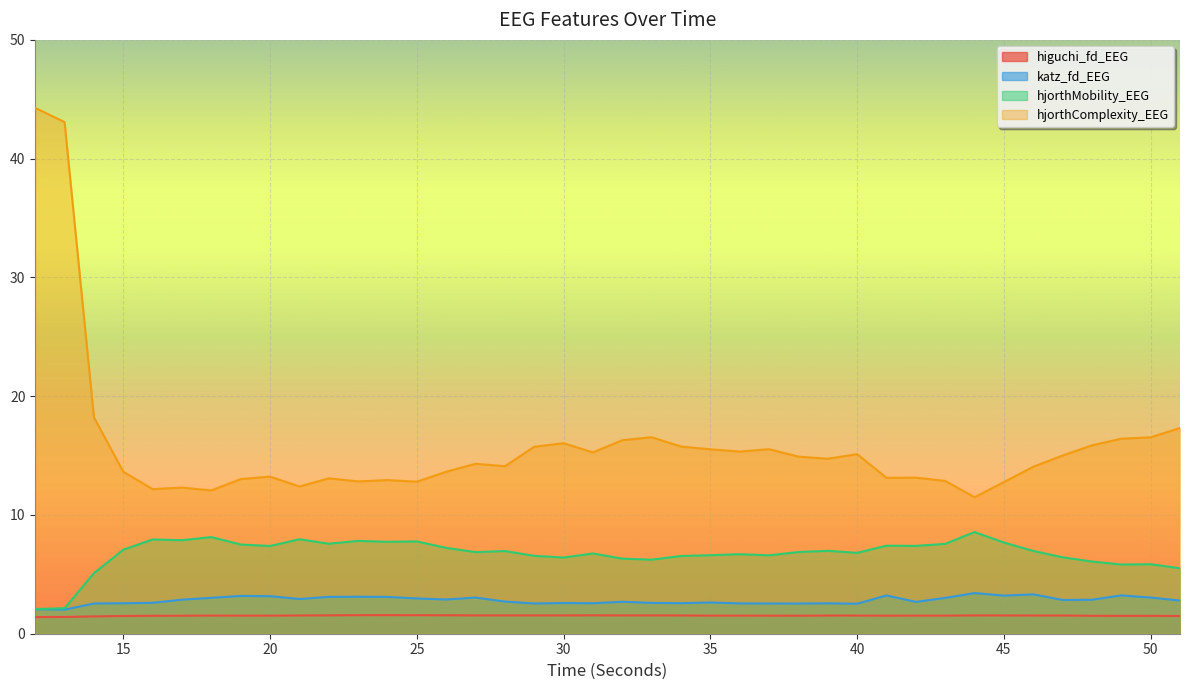

What is the value of the hjorthComplexity_EEG point at the 10th from the left?

12.4